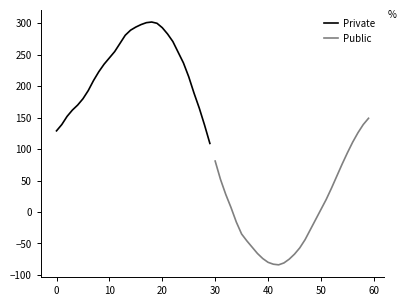

What is the maximum value shown in the chart?

302